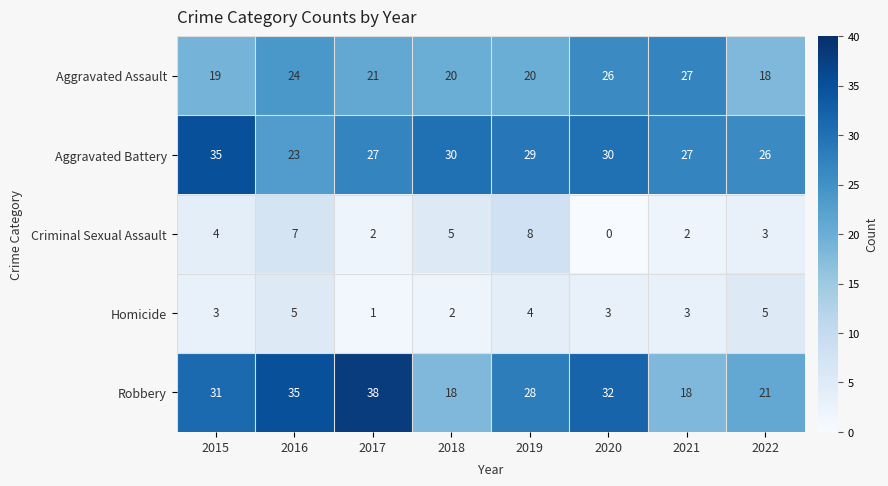

Rank the series at 2019 from lowest to highest value.

Homicide, Criminal Sexual Assault, Aggravated Assault, Robbery, Aggravated Battery